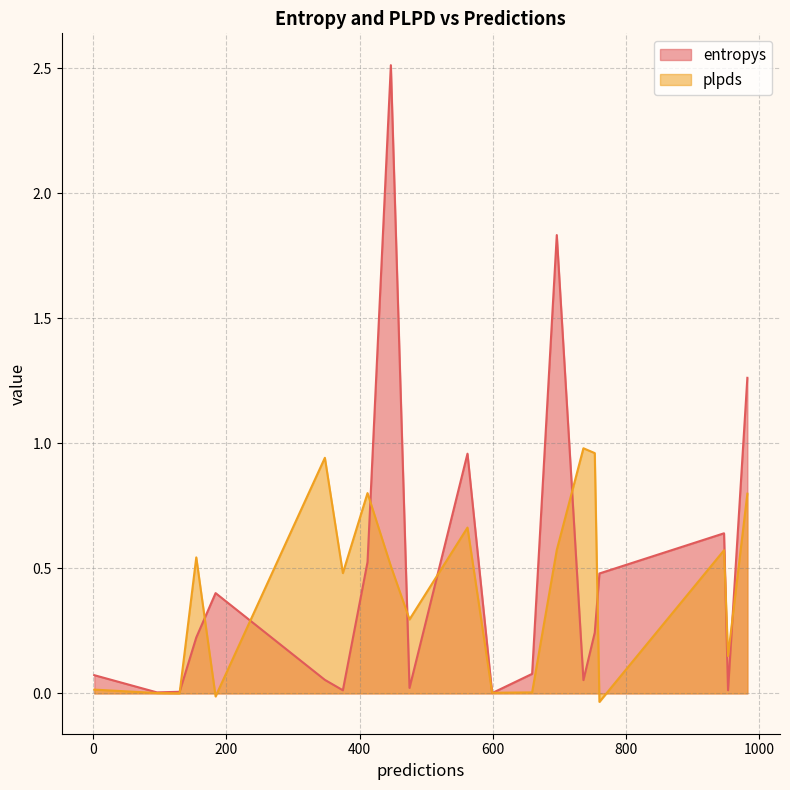

In plpds, how many points are lower than both neighbors (excluding endpoints)?

7